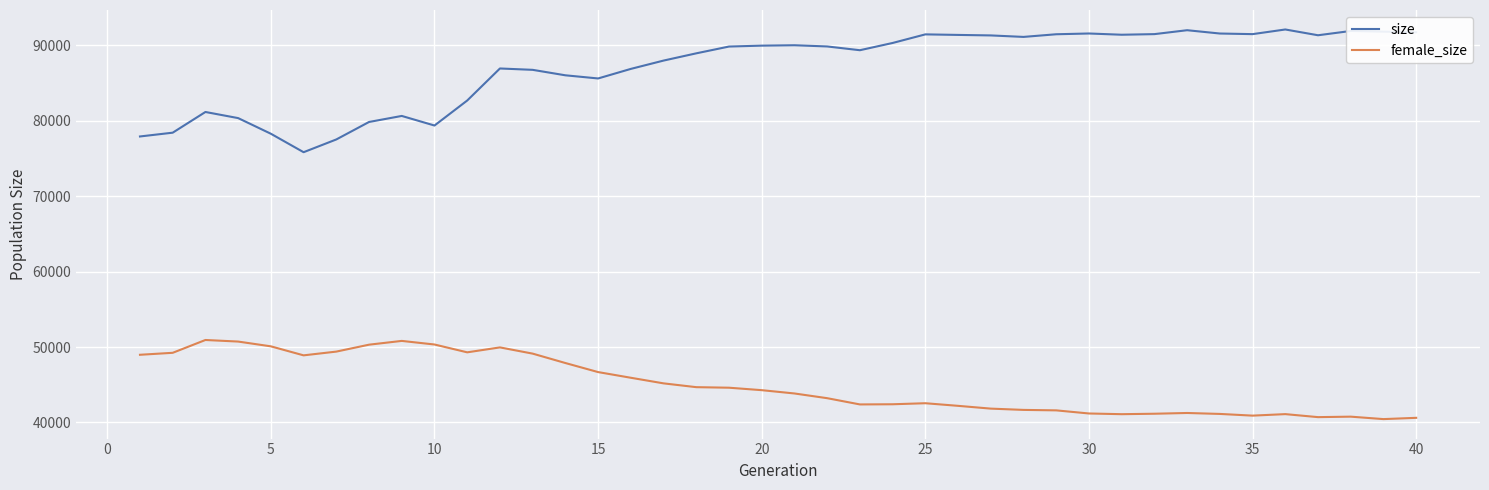

Which series has the widest spread of values?

size